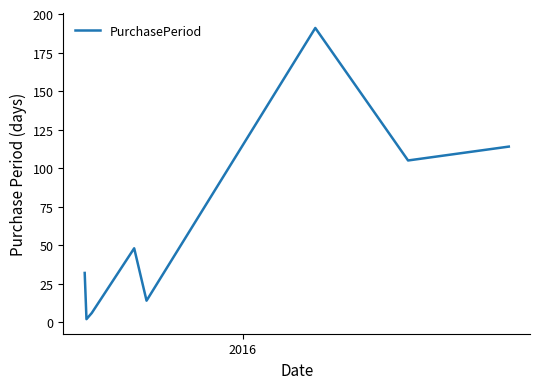

True or false: the data has more than 1 interior local peaks.

True